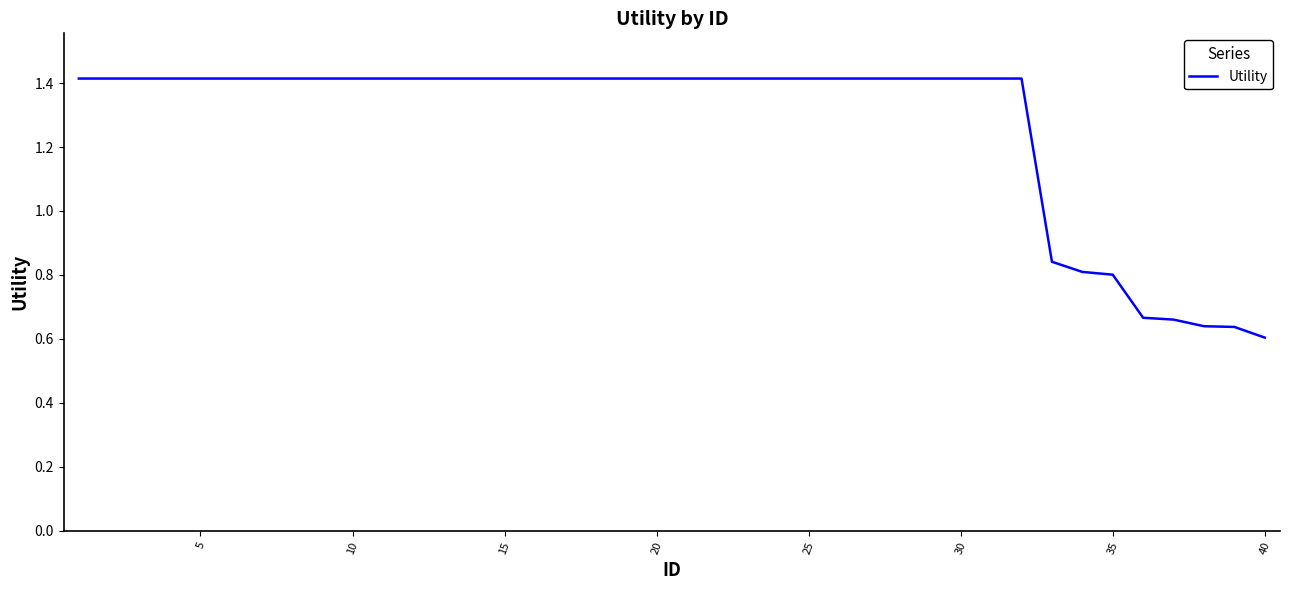

What is the maximum value shown in the chart?

1.4